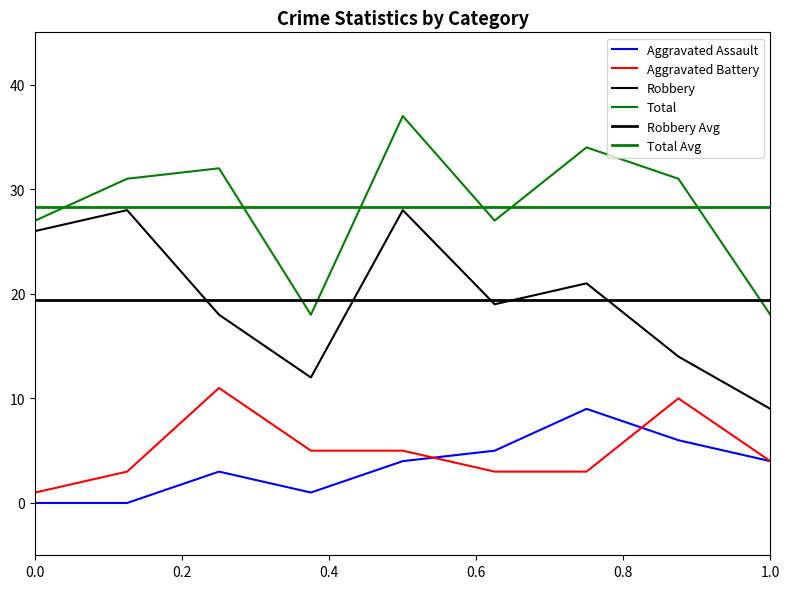

What is the difference between the second highest and second lowest values in the Robbery series?

16